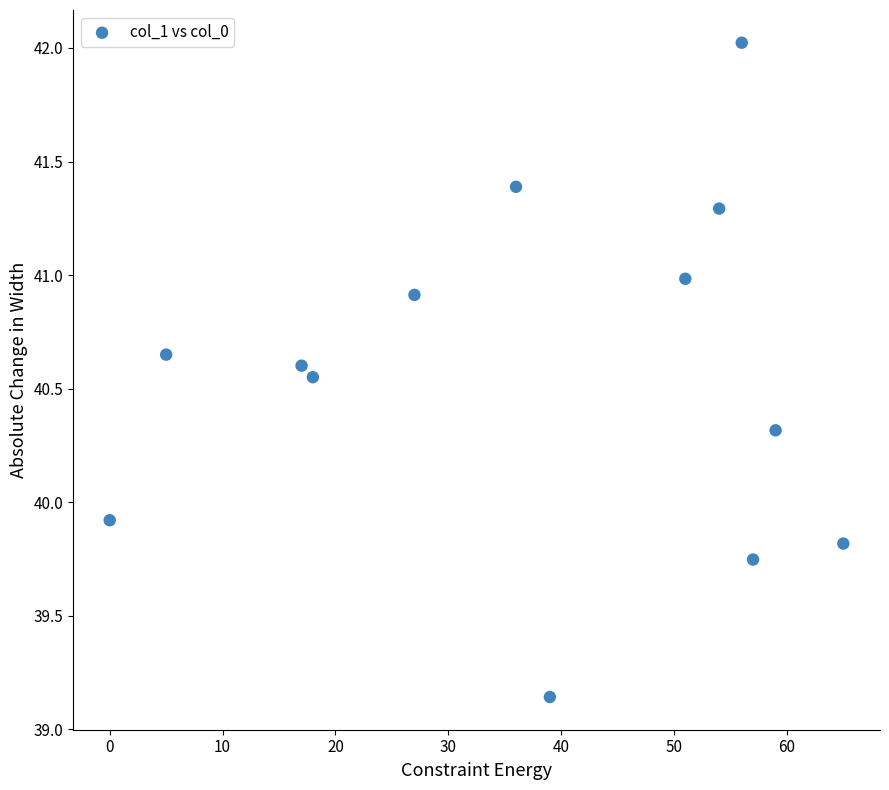

What is the range of X values (max minus min)?

65.0